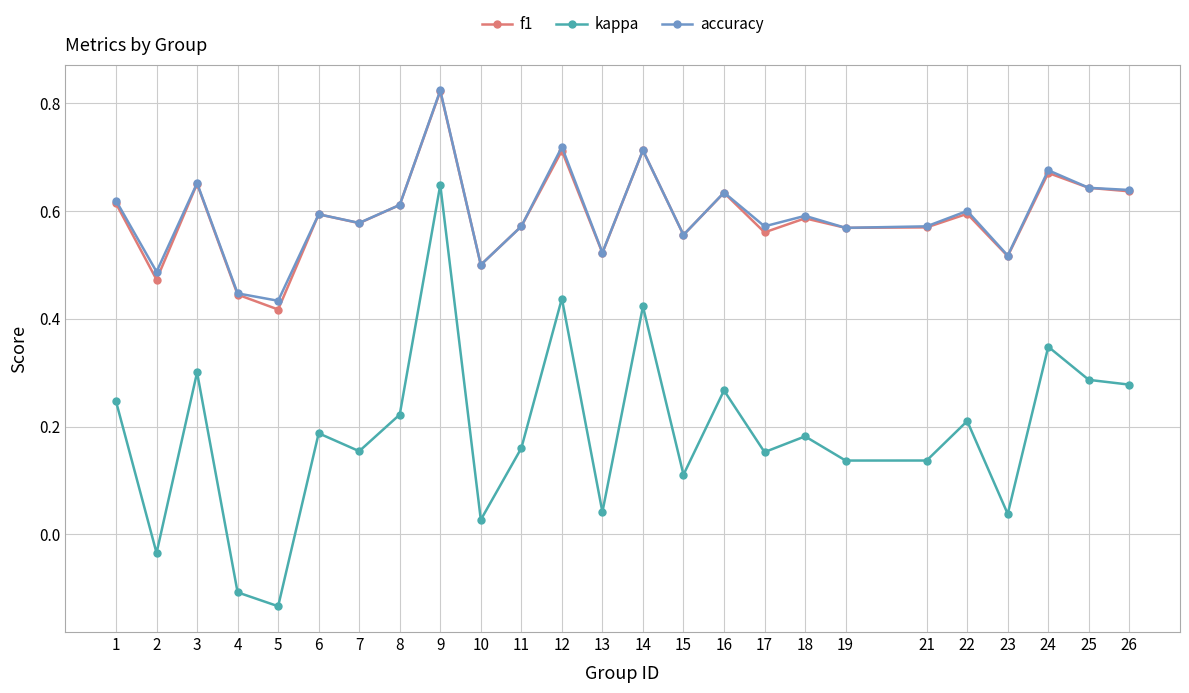

Where is the first local maximum for kappa?

3